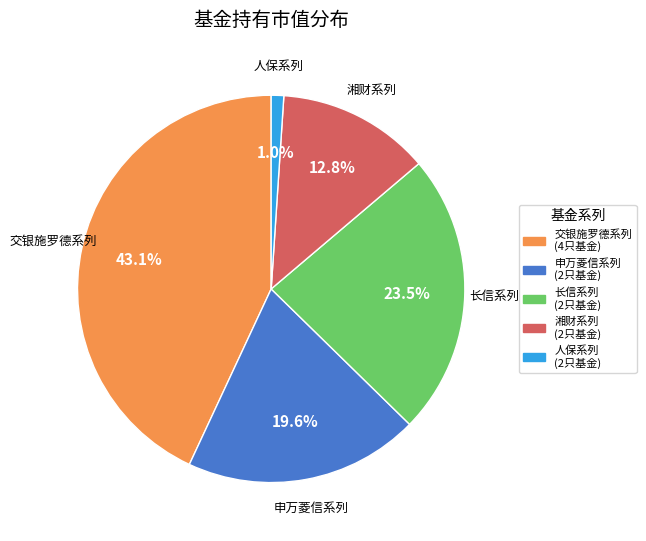

How many slices are in this pie chart?

5